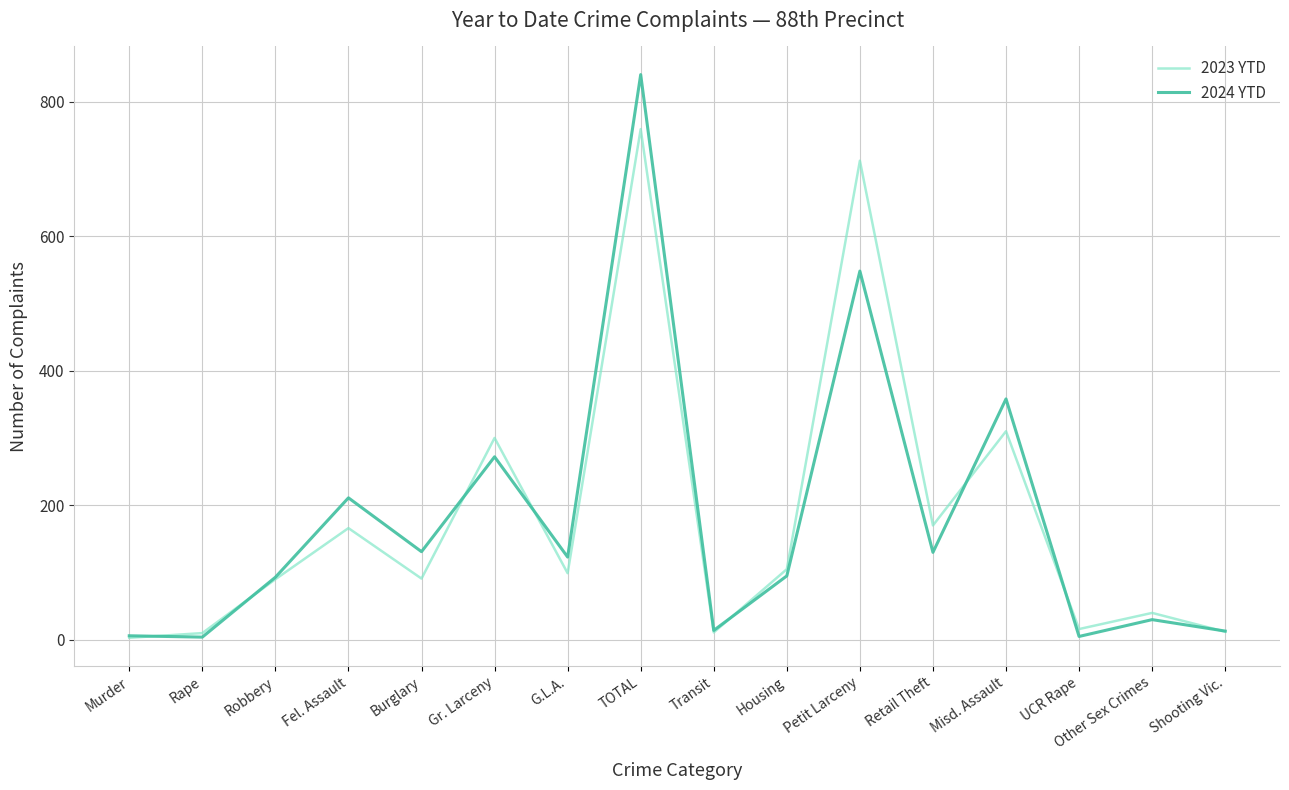

The 2023 YTD series shows 88 at Retail Theft. True or false?

False